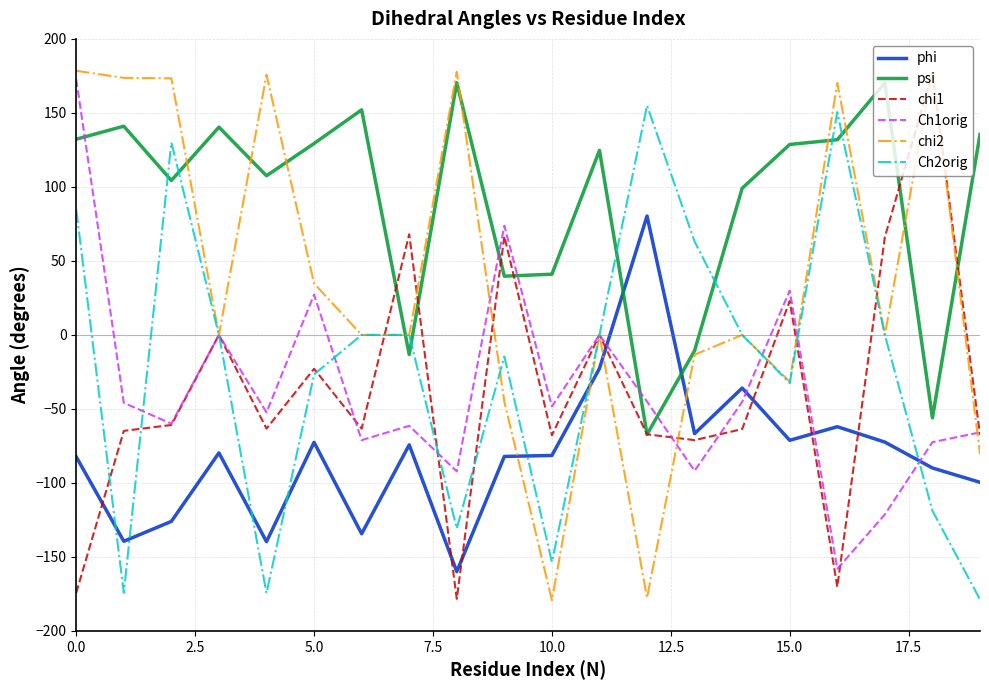

After their last crossing, which series has the higher values: chi2 or phi?

chi2